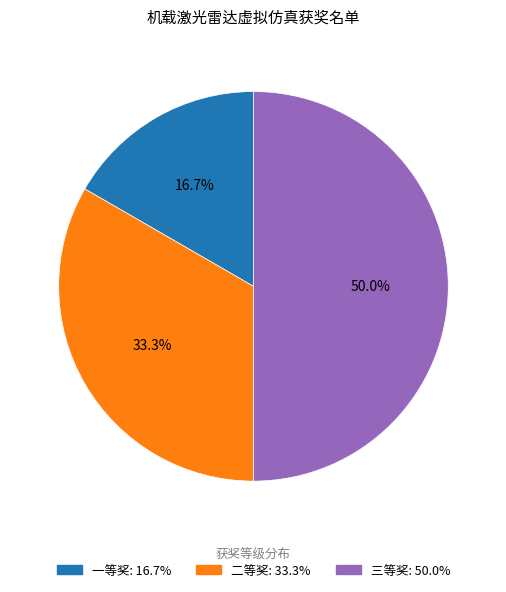

Count the number of slices in the pie.

3